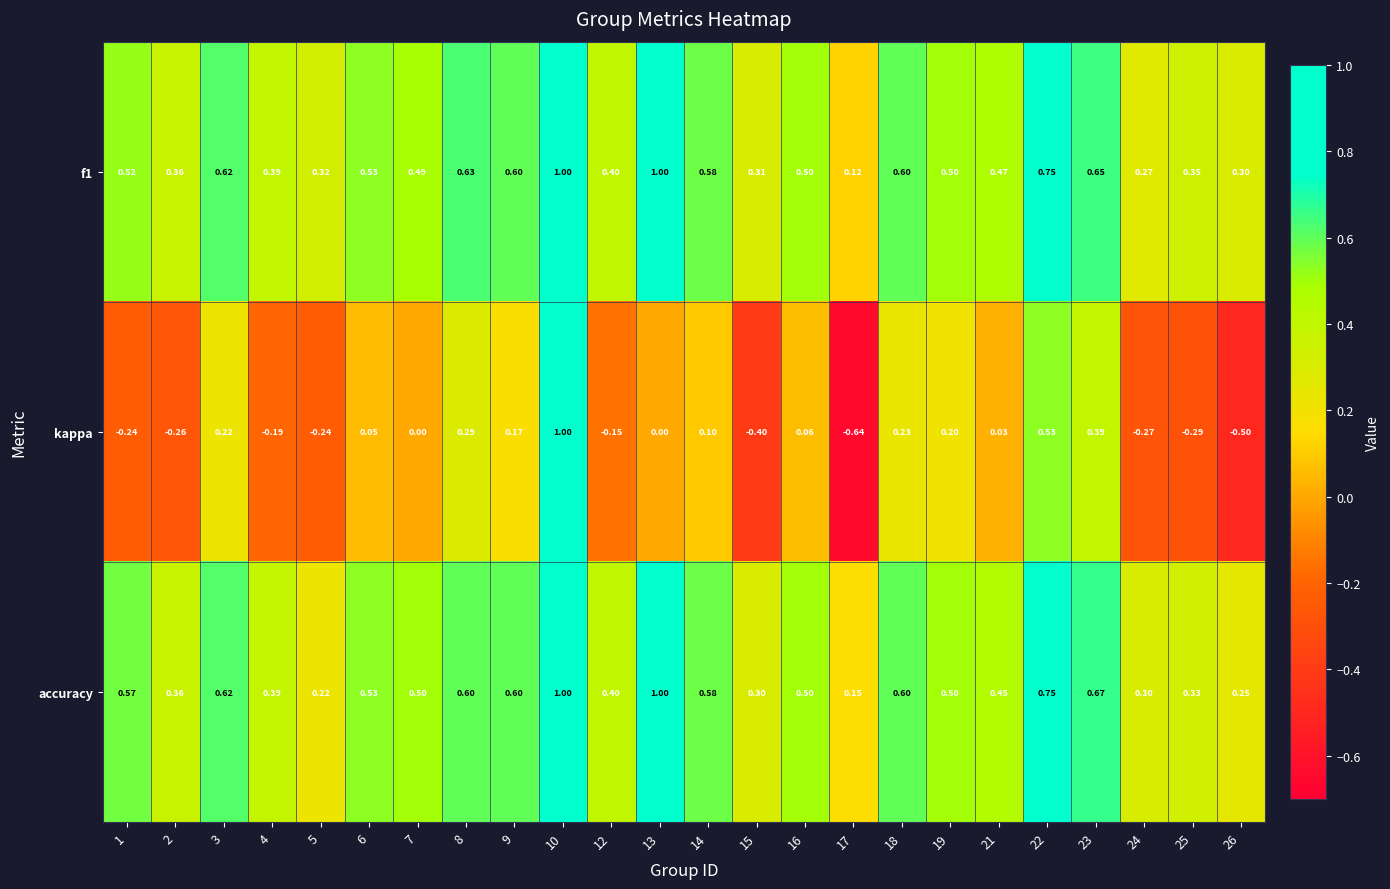

Which series has the widest spread of values?

kappa